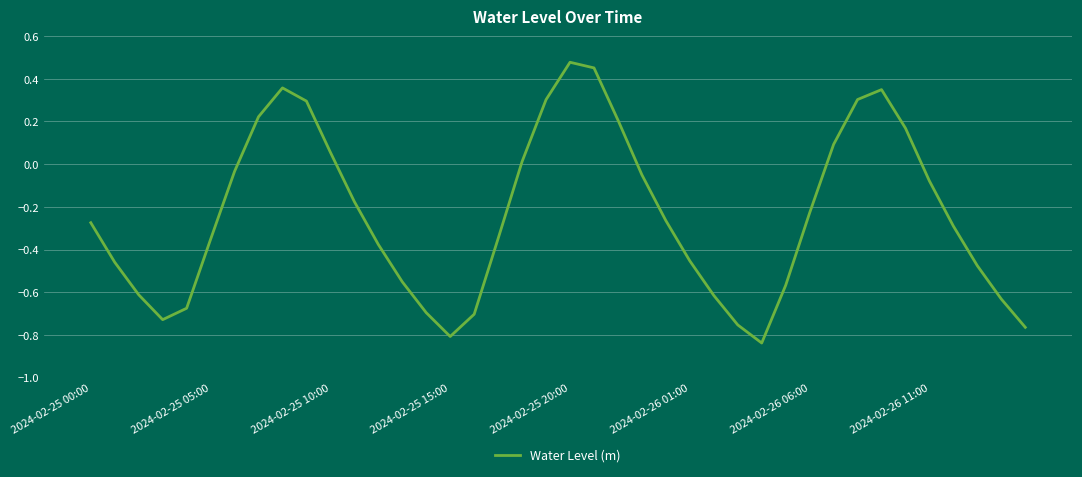

Is this an area chart (filled region under the line)?

No